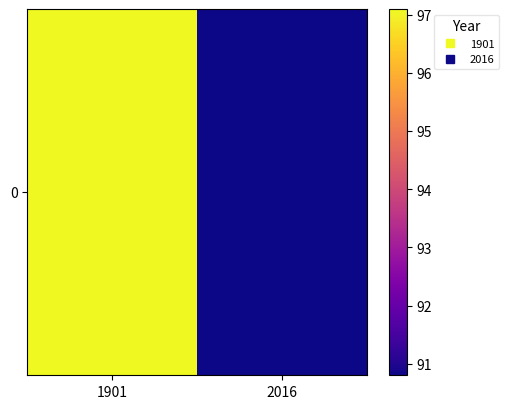

Is it true that the value at 1901 is 97.1?

True